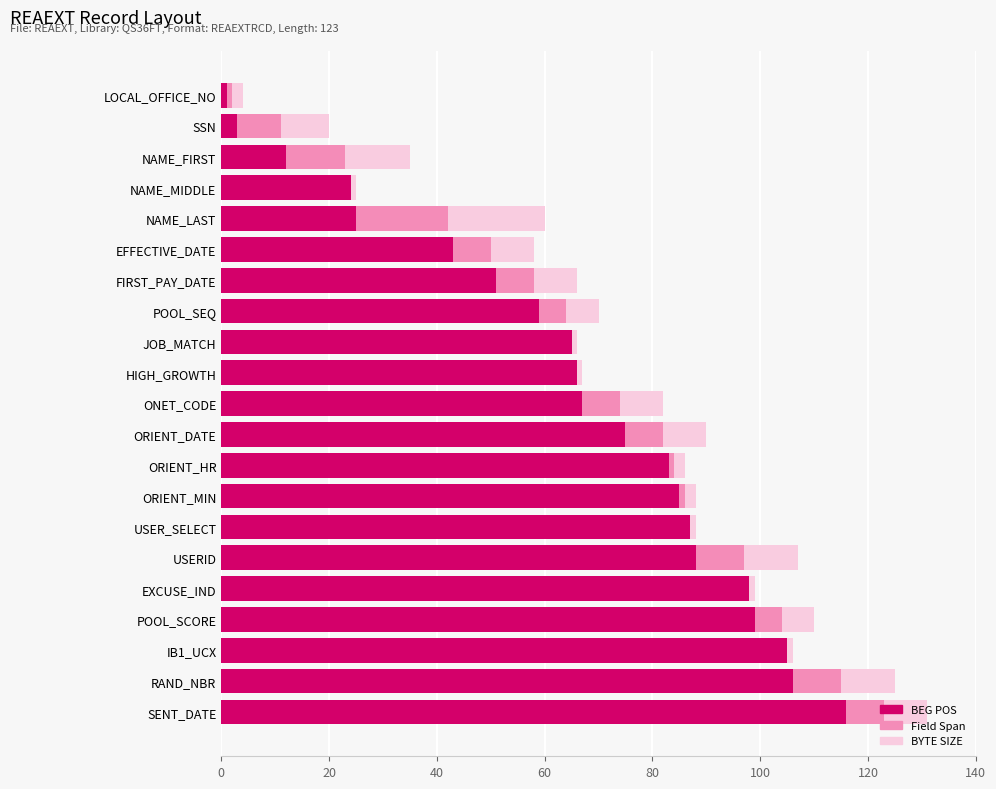

Where is BEG POS nearest to the value 58?

POOL_SEQ